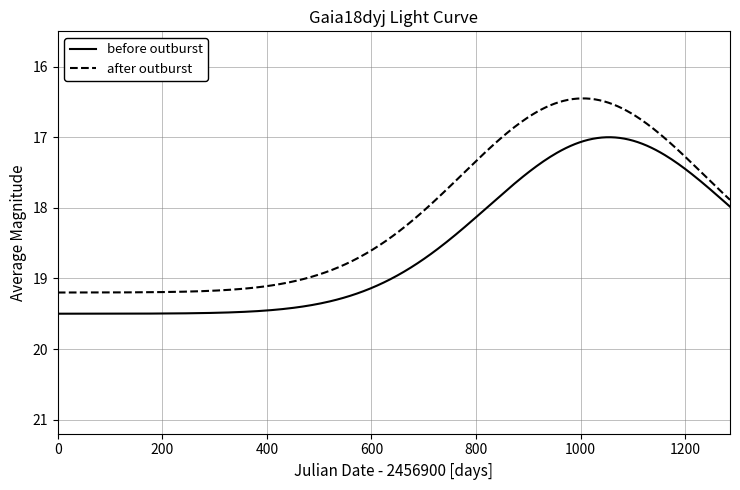

What is the greatest value displayed?

19.5